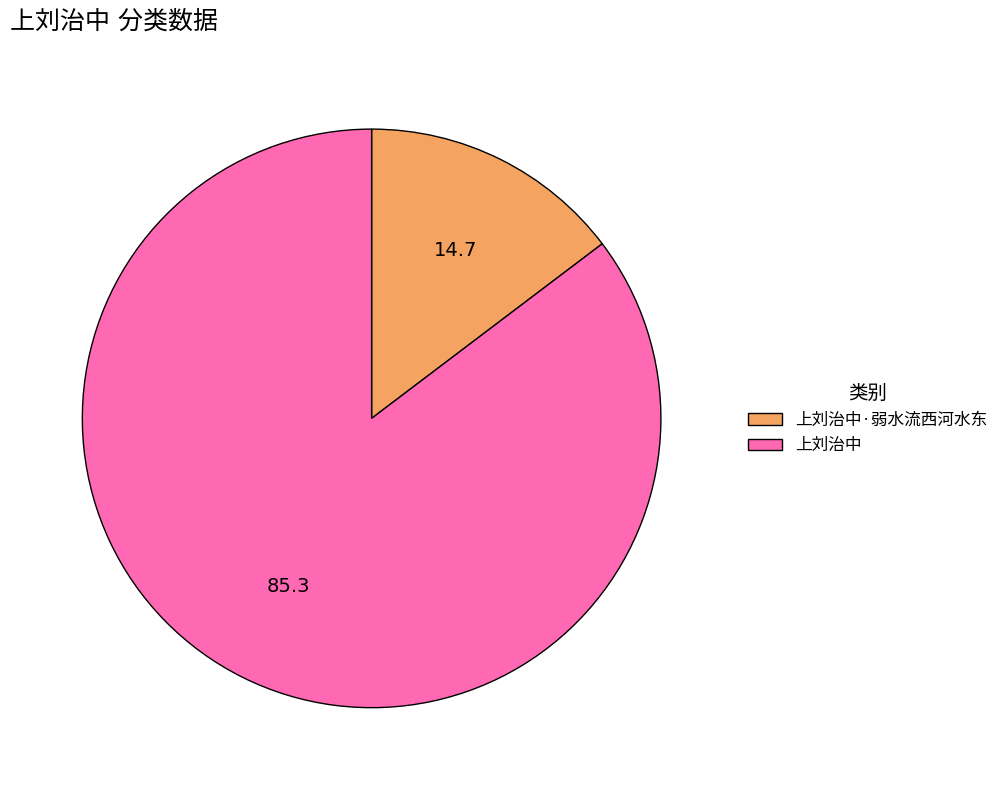

Is there a majority slice in this chart?

Yes